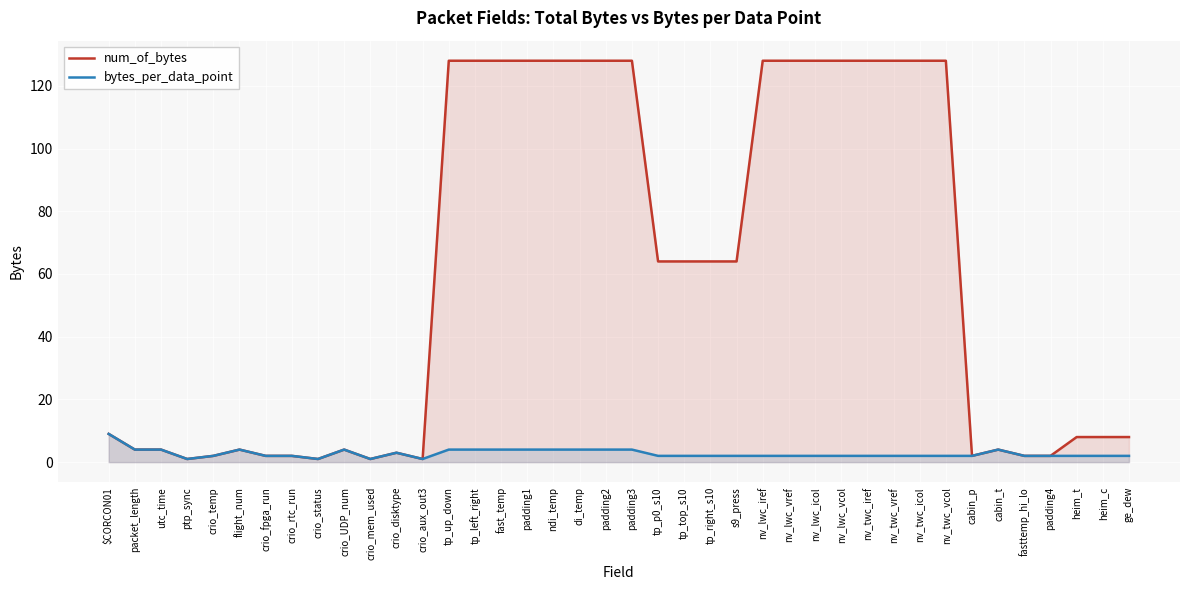

What is the sum of the bytes_per_data_point values at ge_dew and fast_temp?

6